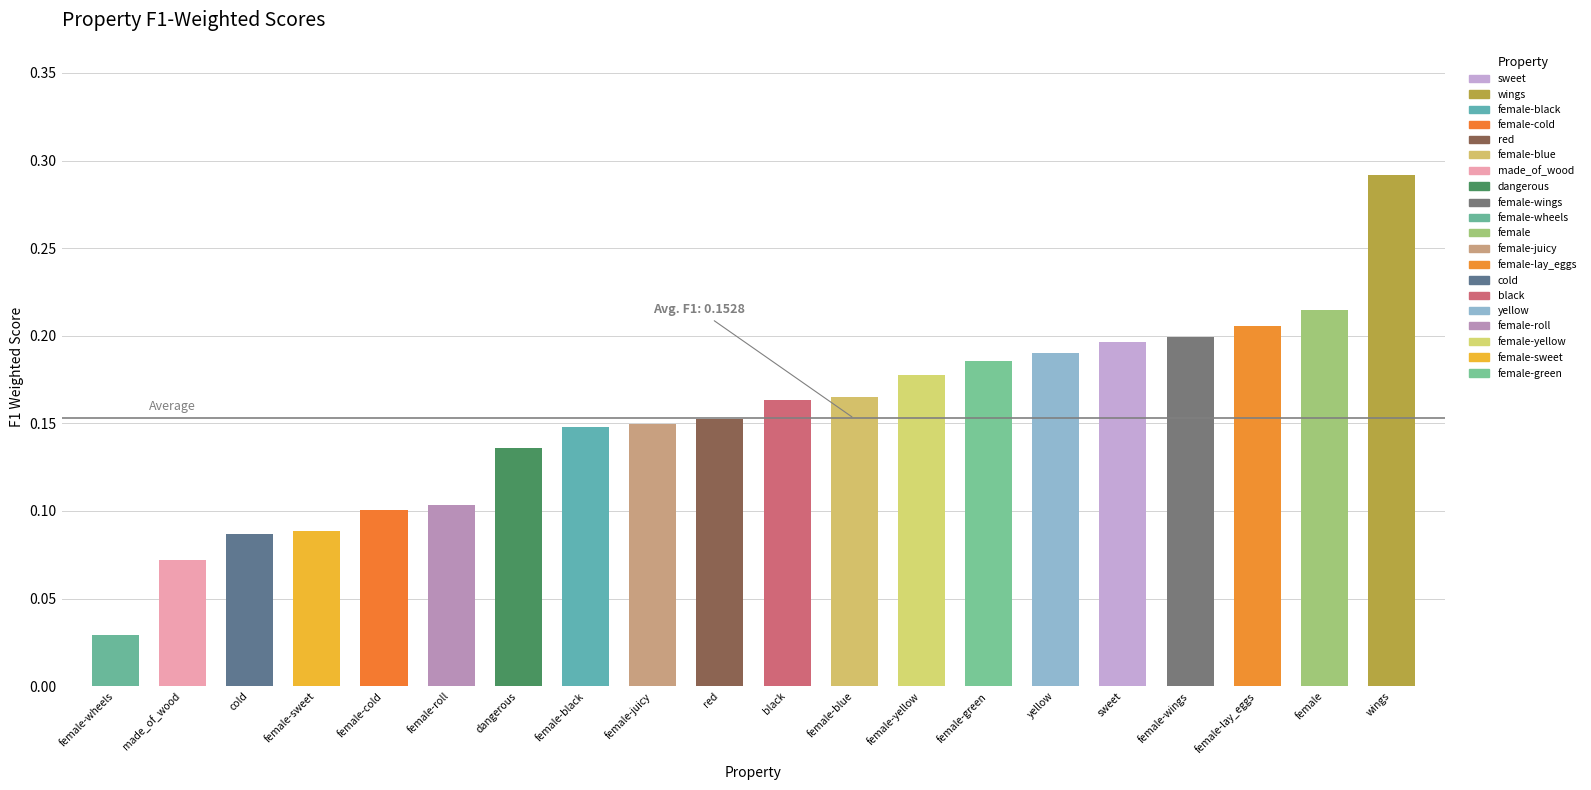

Between female and female-black, which is larger?

female